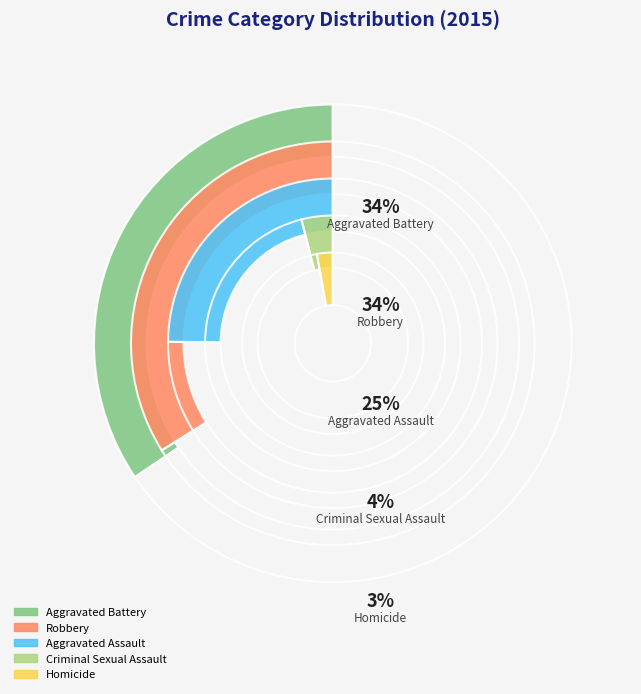

Is it true that Homicide is 3% of the pie?

True